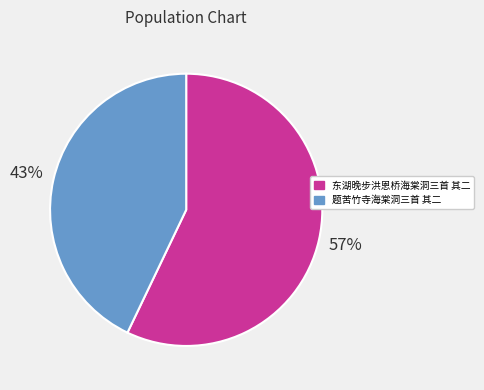

True or false: 东湖晚步洪恩桥海棠洞三首 其二 accounts for 57% of the total.

True